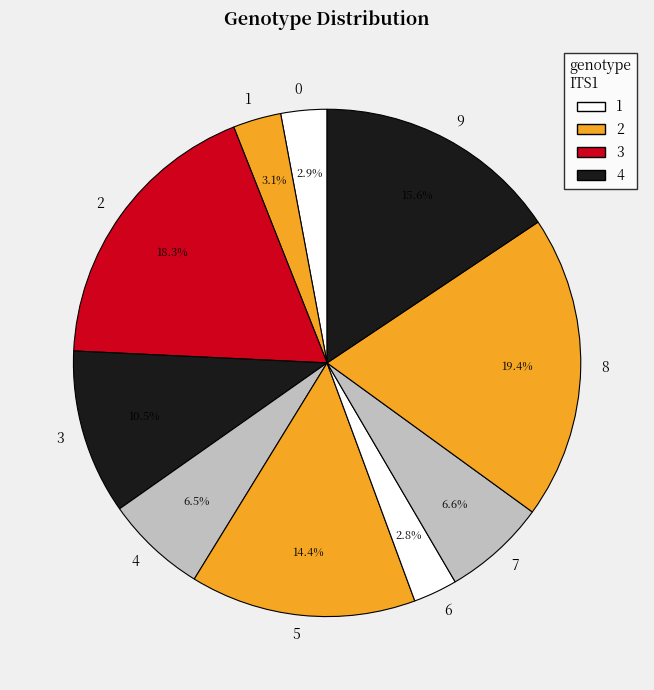

What is the total percentage of 6 and 1?

5.9%